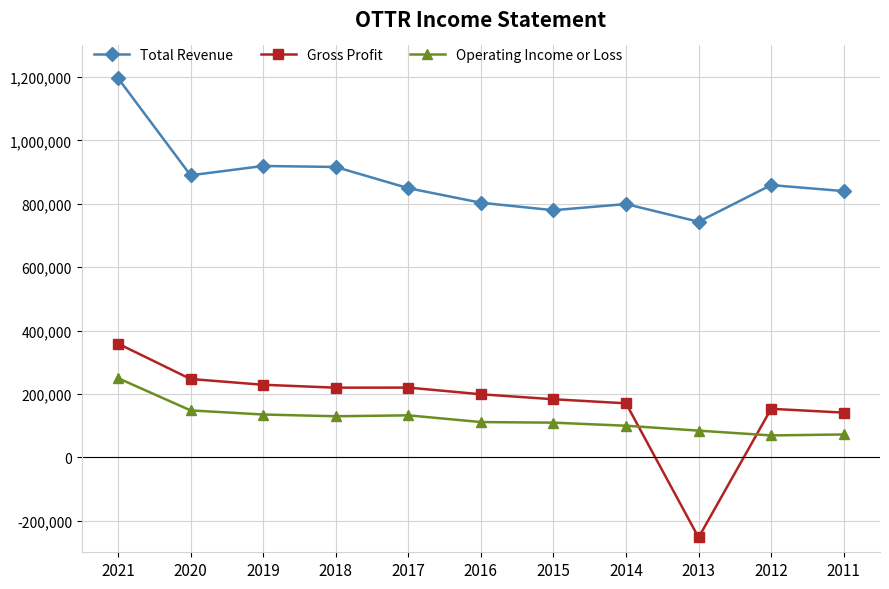

What is the difference between the Gross Profit values at 2012 and 2019?

75900